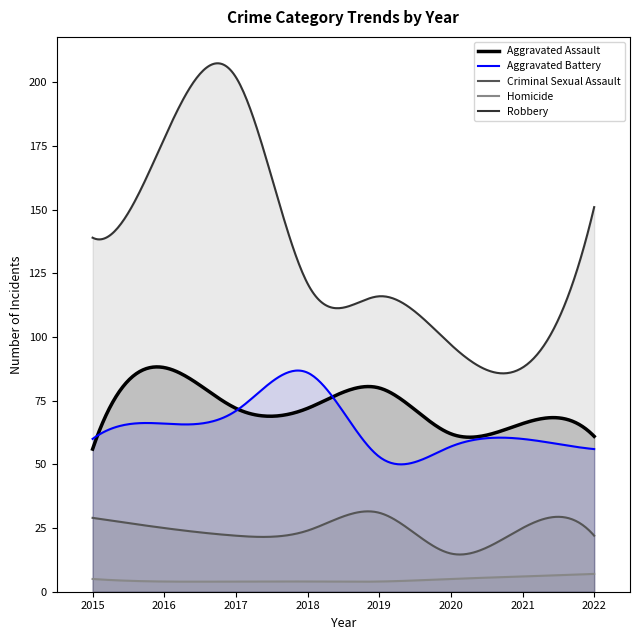

Is it true that Criminal Sexual Assault equals 15 at 2020?

True